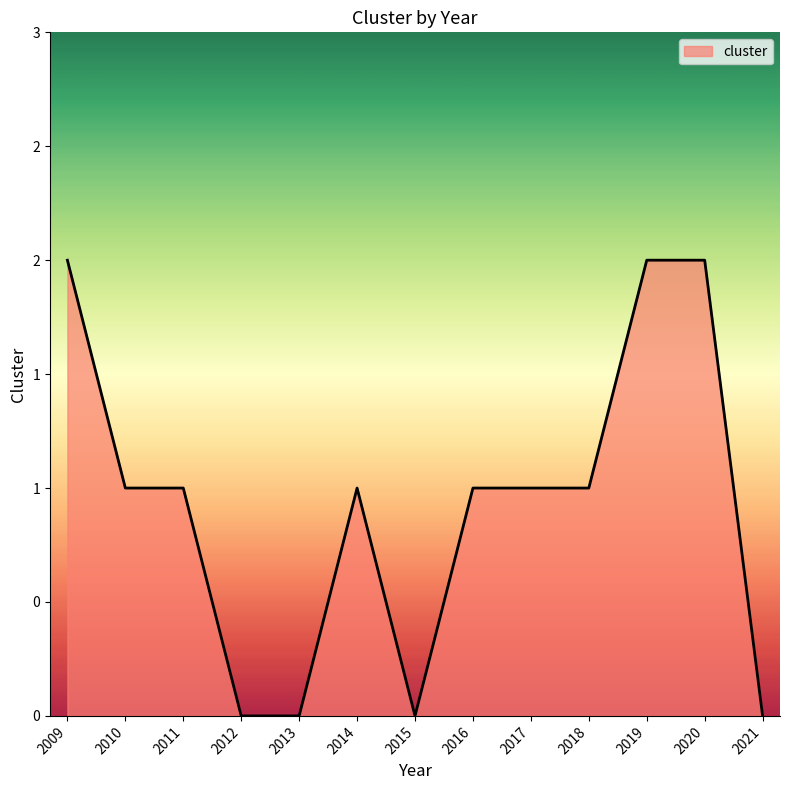

Reading left to right, list all the values displayed in this chart.

2	1	1	0	0	1	0	1	1	1	2	2	0